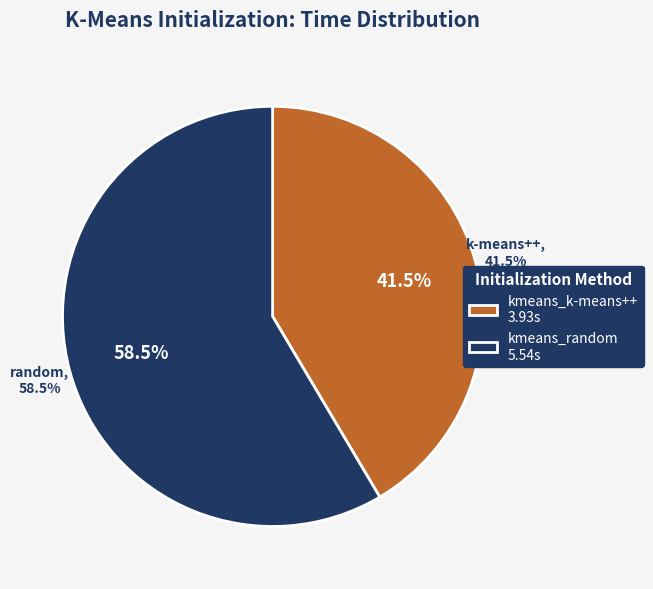

Do kmeans_random and kmeans_k-means++ together represent more than half of the pie?

Yes